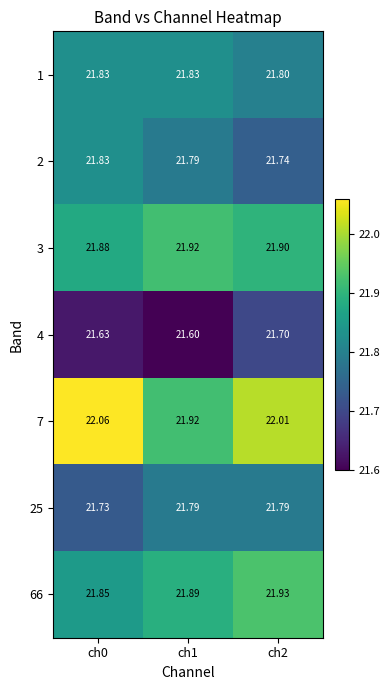

What is the total value across all series at ch2?

152.9